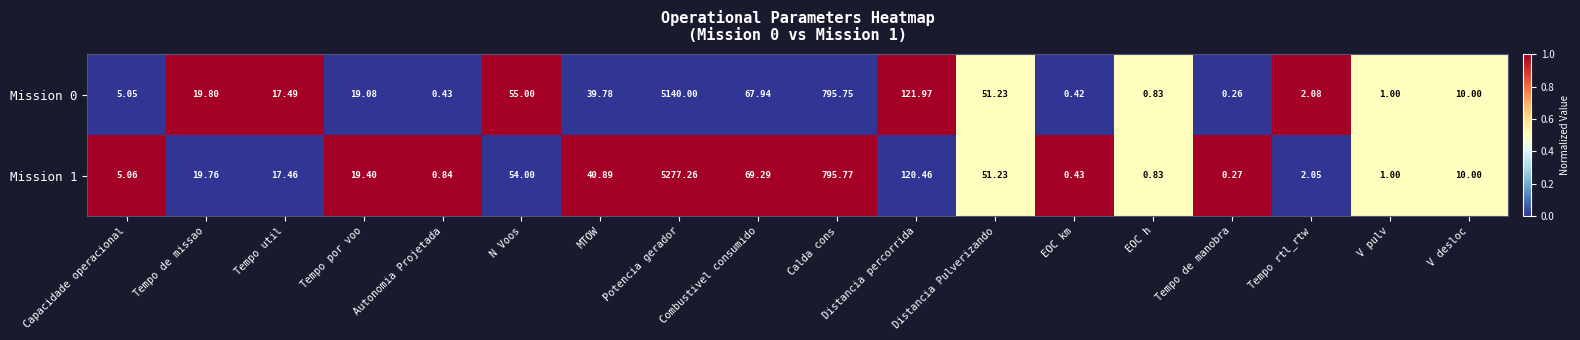

At which label does Mission 1 first exceed 19?

Tempo de missao